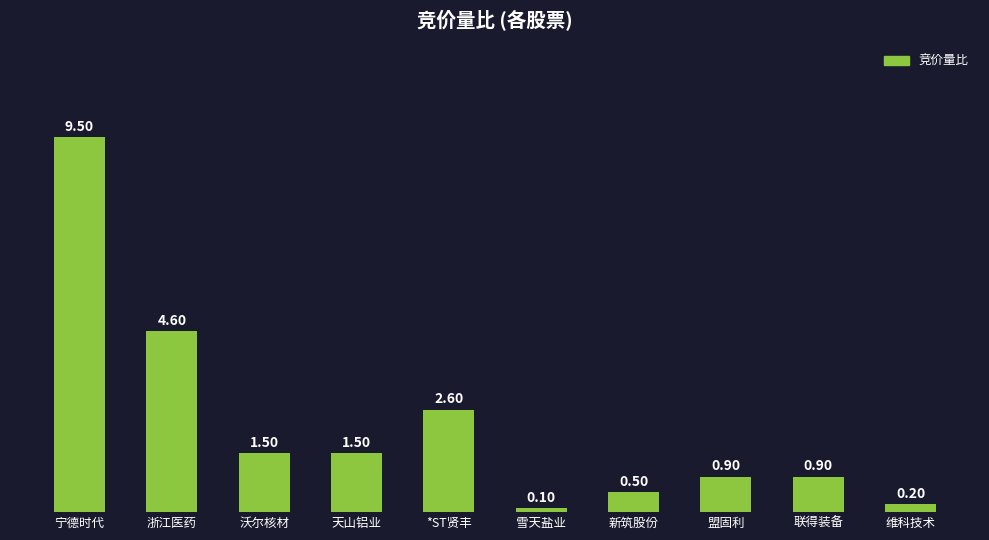

What value does the data have at *ST贤丰?

2.6